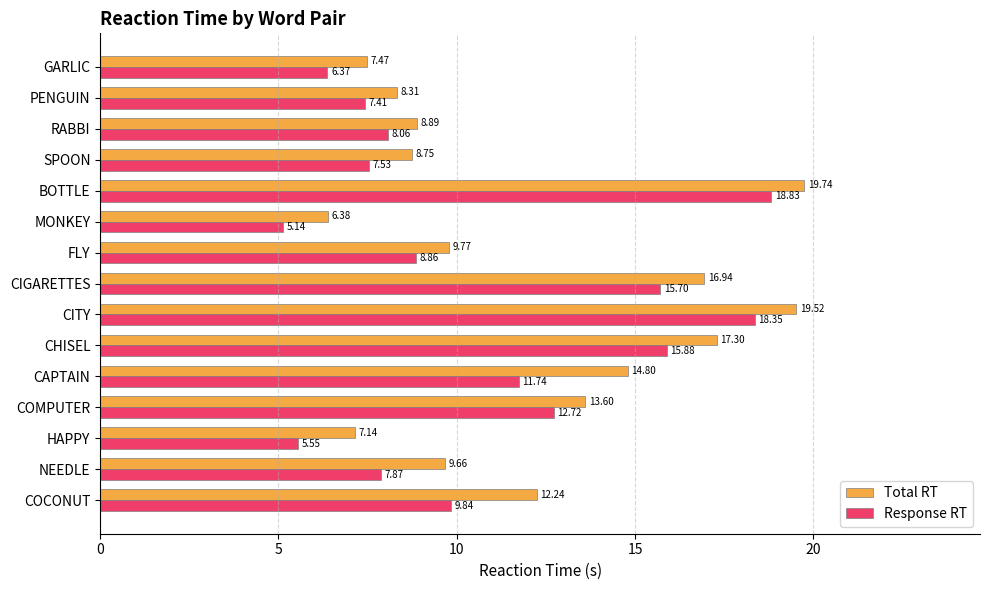

At which category does the chart reach its minimum across all series?

MONKEY